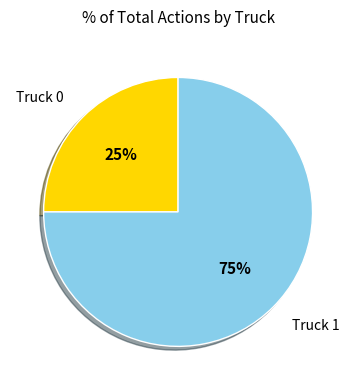

To the nearest percent, what is the average slice percentage?

50%